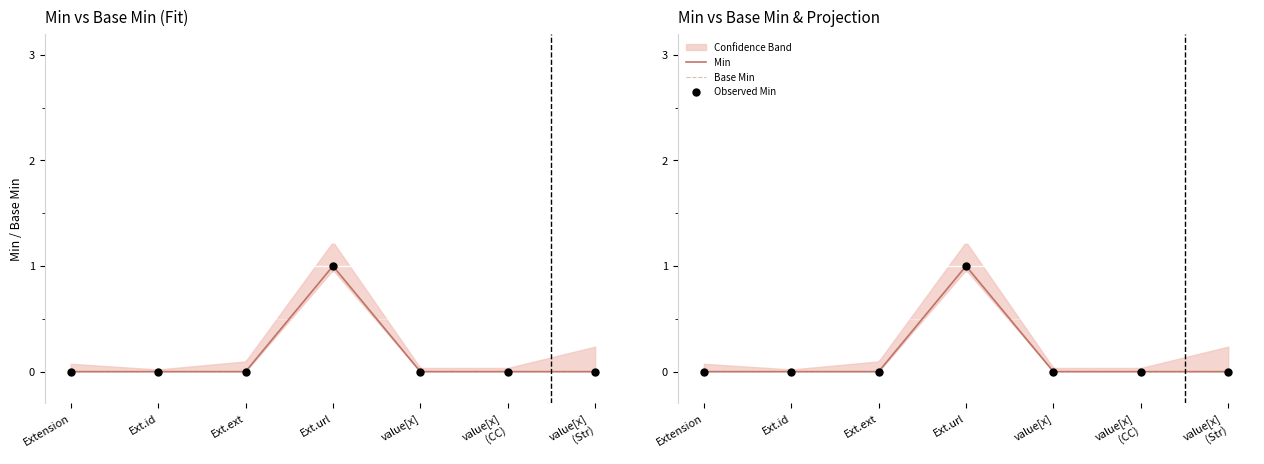

Which series has the largest total across all categories?

Min